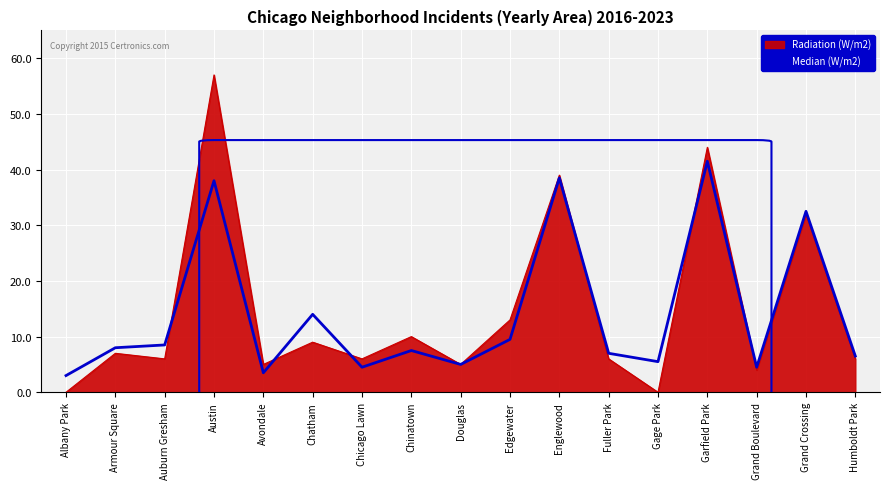

Does the chart display data point markers on the line(s)?

No